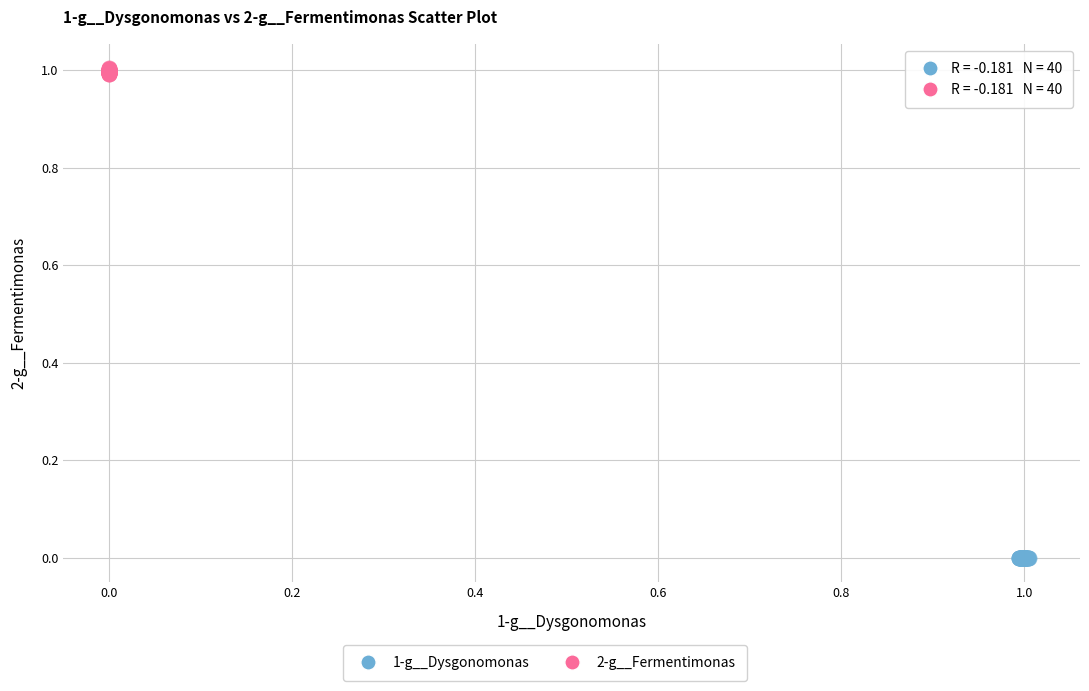

Which series reaches the maximum Y coordinate?

2-g__Fermentimonas